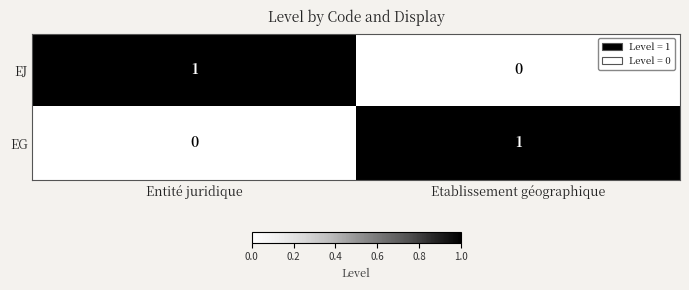

At how many categories does at least one series exceed 0?

2